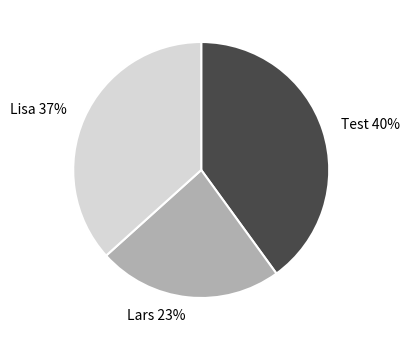

Is it true that Lars is 15% of the pie?

False